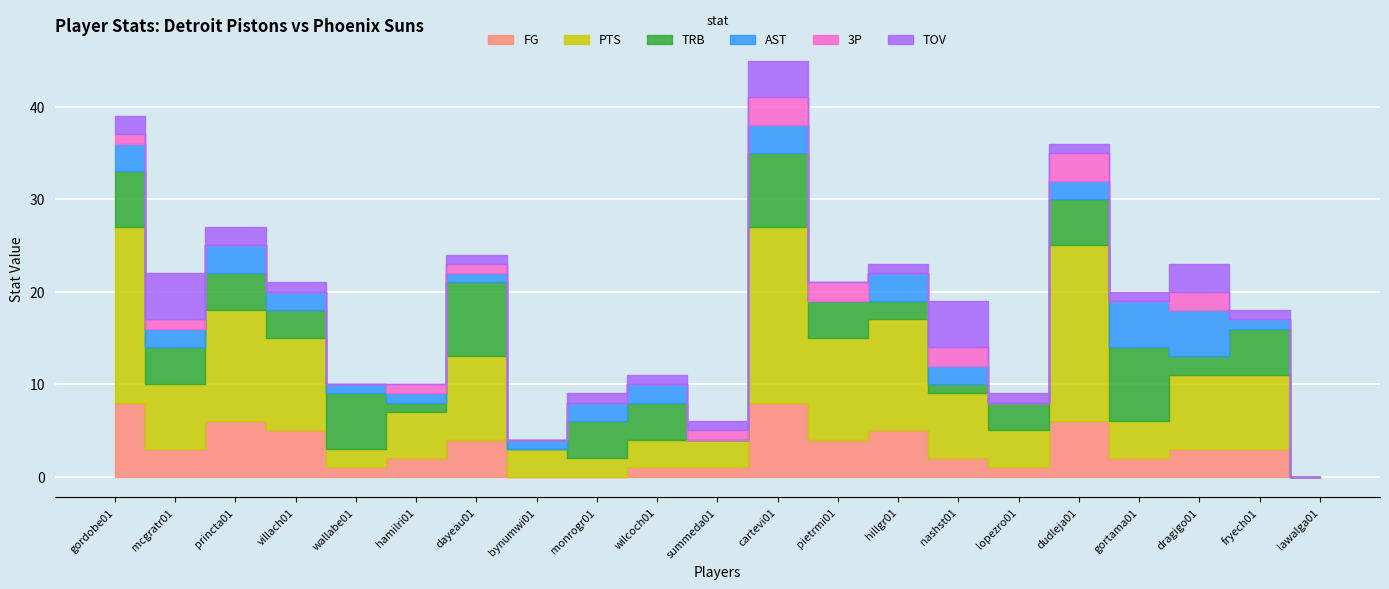

Which has a higher value, hillgr01 or dayeau01?

hillgr01